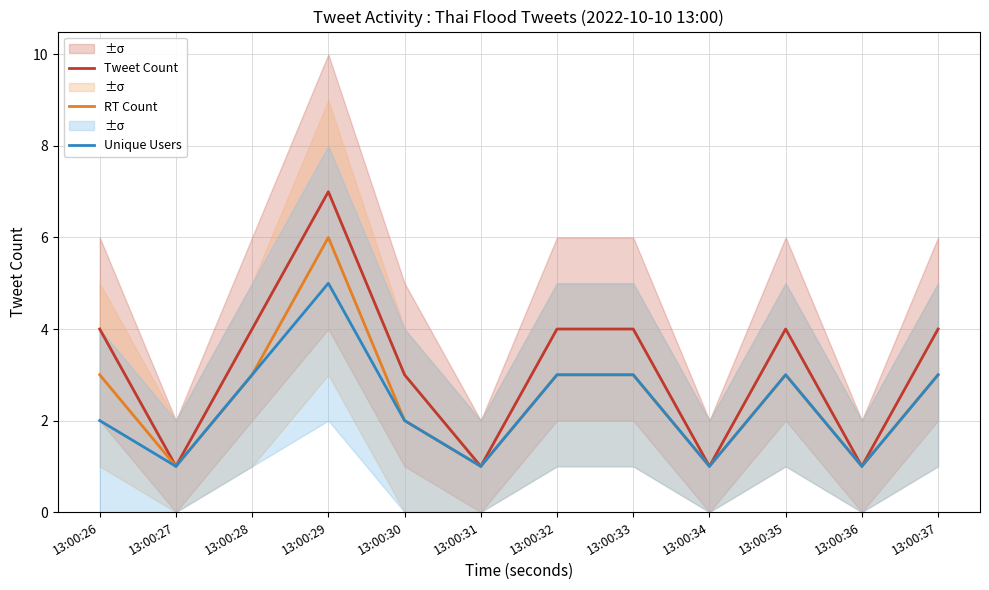

Which category has the highest value in the Unique Users series?

13:00:29